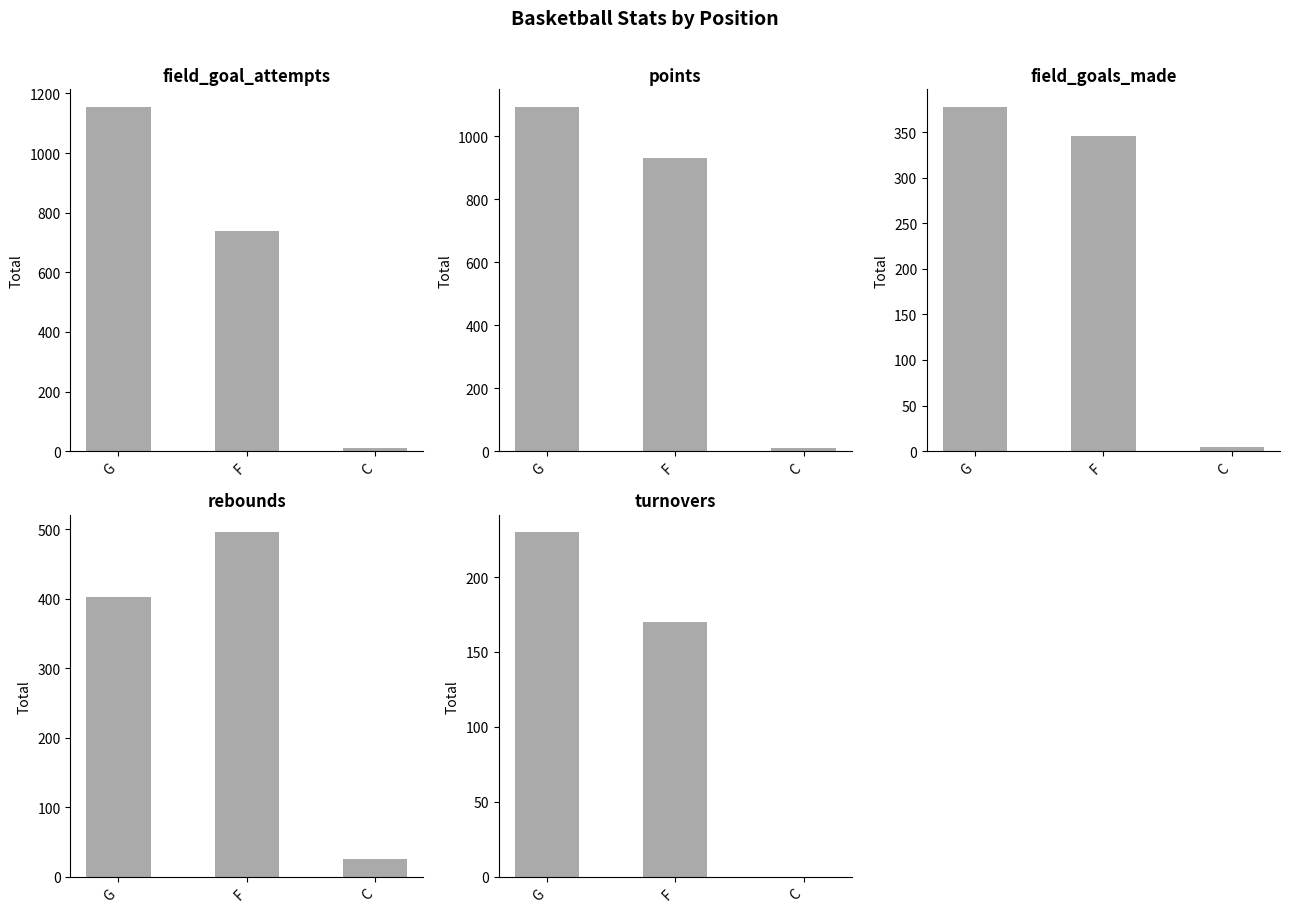

What is the minimum value for rebounds?

25